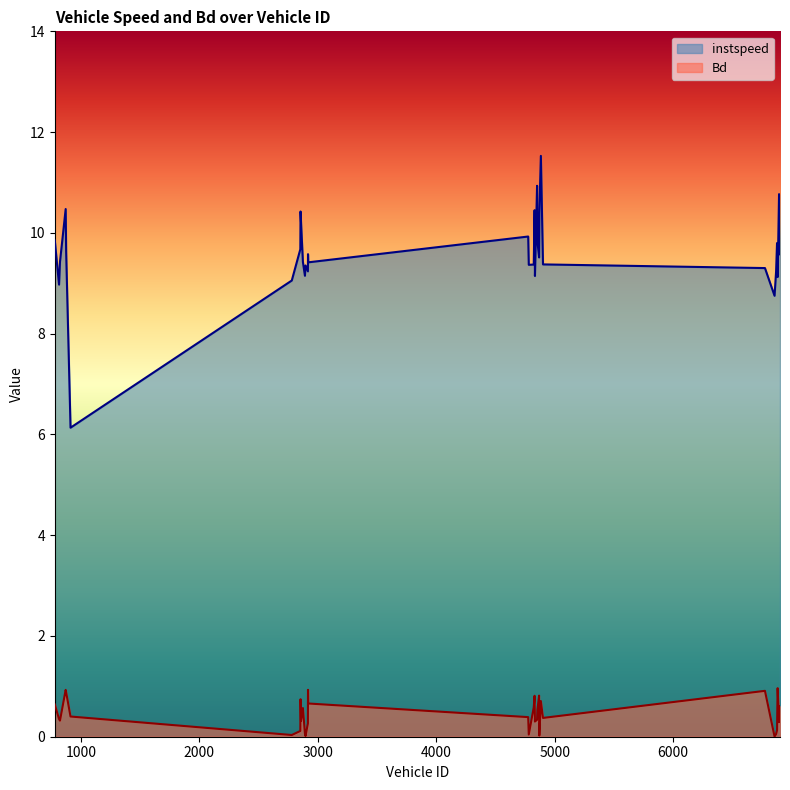

True or false: instspeed and Bd cross at least once.

False